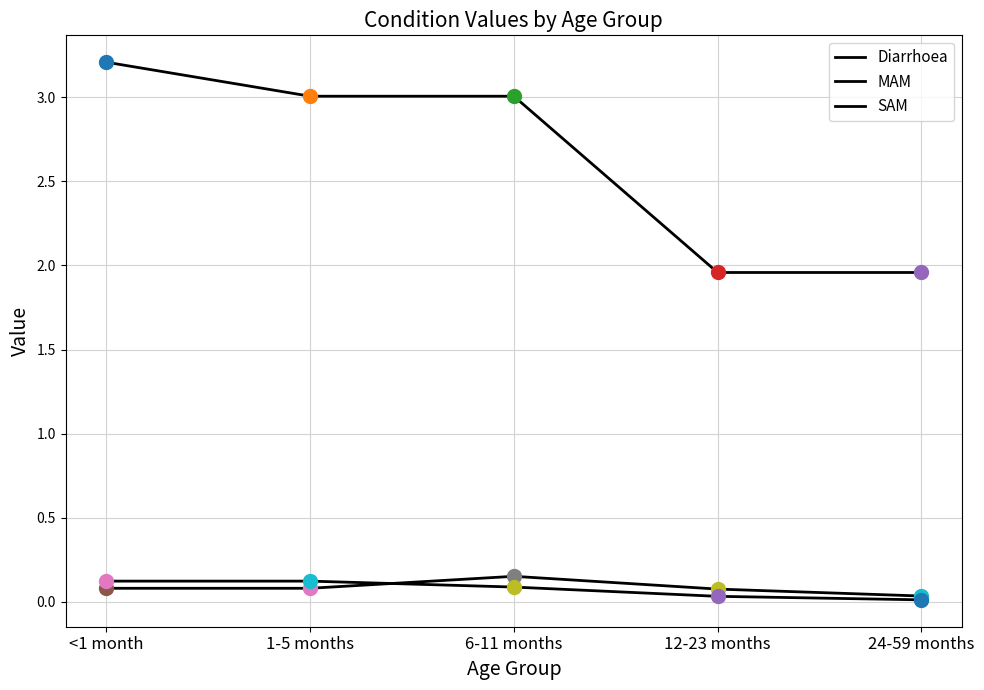

At which category is the sum across all series the highest?

<1 month